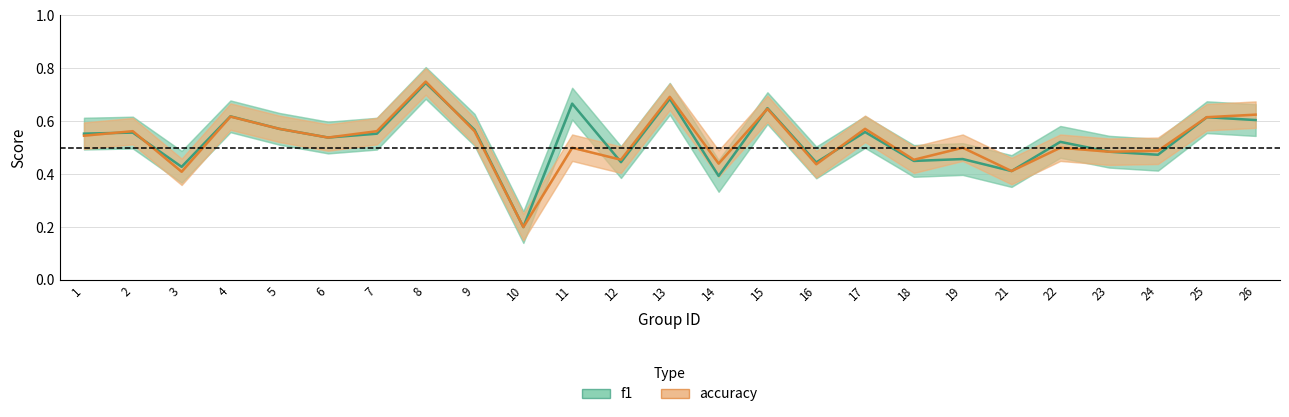

Rank the series by their average value, from highest to lowest.

f1, accuracy